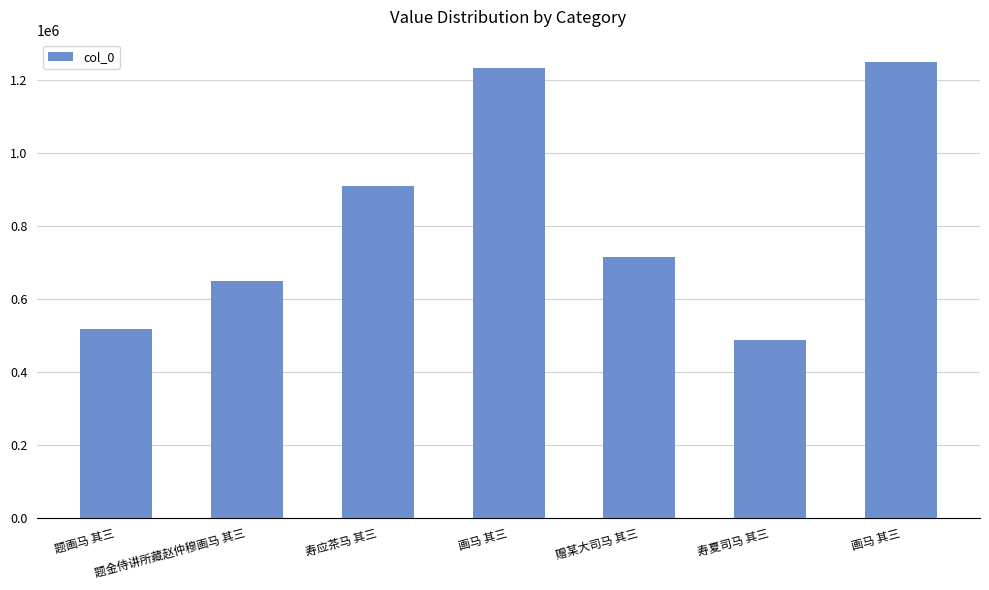

How many data points does each series have?

7